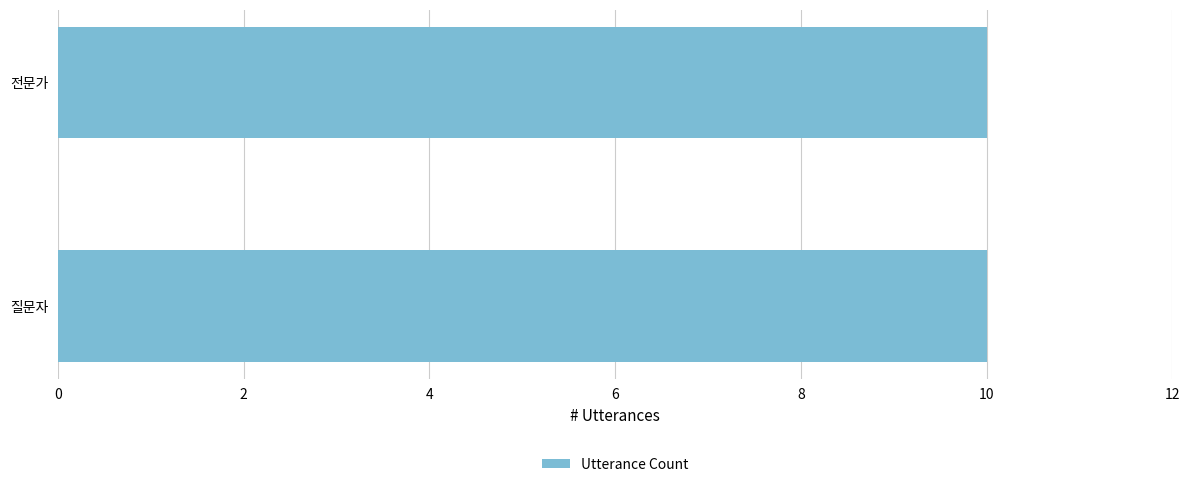

The chart shows a value of 0 at 14. True or false?

False